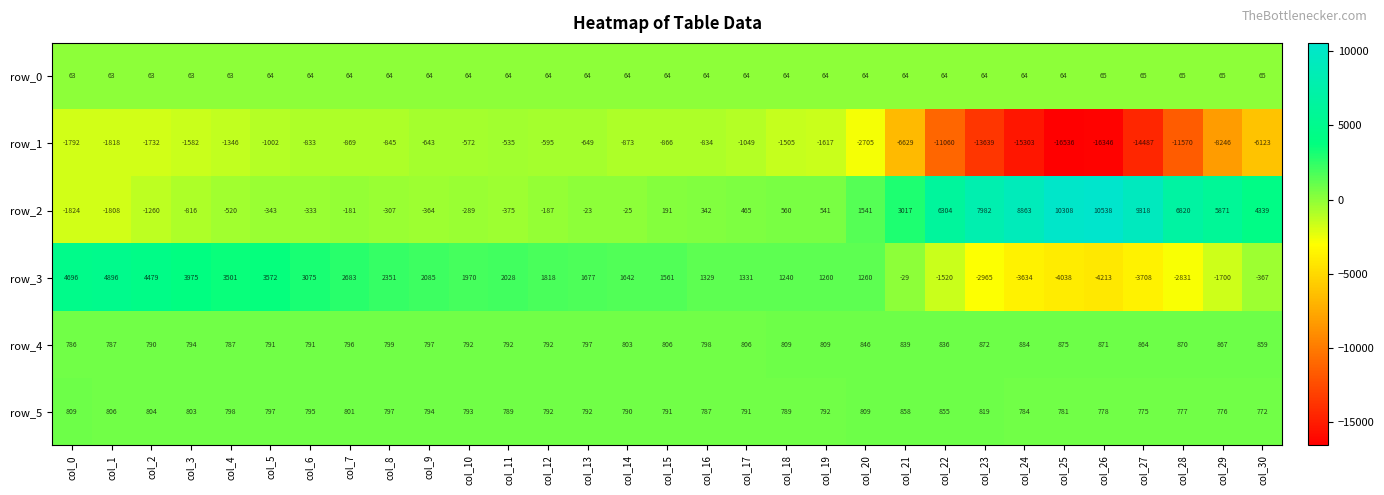

At which category is the sum across all series the highest?

col_5